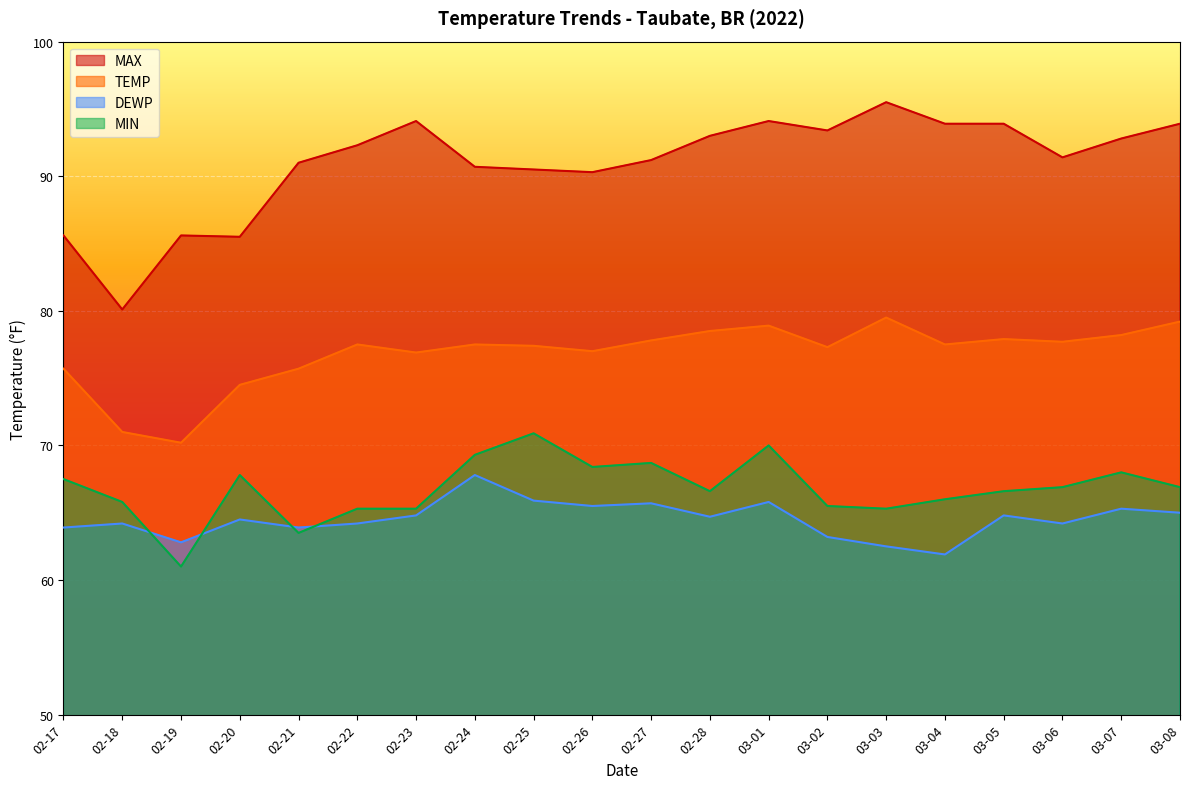

Reading left to right, list all the values displayed in this chart.

TEMP: 02-17=75.7	02-18=71.0	02-19=70.2	02-20=74.5	02-21=75.7	02-22=77.5	02-23=76.9	02-24=77.5	02-25=77.4	02-26=77.0	02-27=77.8	02-28=78.5	03-01=78.9	03-02=77.3	03-03=79.5	03-04=77.5	03-05=77.9	03-06=77.7	03-07=78.2	03-08=79.2
DEWP: 02-17=63.9	02-18=64.2	02-19=62.8	02-20=64.5	02-21=63.9	02-22=64.2	02-23=64.8	02-24=67.8	02-25=65.9	02-26=65.5	02-27=65.7	02-28=64.7	03-01=65.8	03-02=63.2	03-03=62.5	03-04=61.9	03-05=64.8	03-06=64.2	03-07=65.3	03-08=65.0
MAX: 02-17=85.6	02-18=80.1	02-19=85.6	02-20=85.5	02-21=91.0	02-22=92.3	02-23=94.1	02-24=90.7	02-25=90.5	02-26=90.3	02-27=91.2	02-28=93.0	03-01=94.1	03-02=93.4	03-03=95.5	03-04=93.9	03-05=93.9	03-06=91.4	03-07=92.8	03-08=93.9
MIN: 02-17=67.5	02-18=65.8	02-19=61.0	02-20=67.8	02-21=63.5	02-22=65.3	02-23=65.3	02-24=69.3	02-25=70.9	02-26=68.4	02-27=68.7	02-28=66.6	03-01=70.0	03-02=65.5	03-03=65.3	03-04=66.0	03-05=66.6	03-06=66.9	03-07=68.0	03-08=66.9